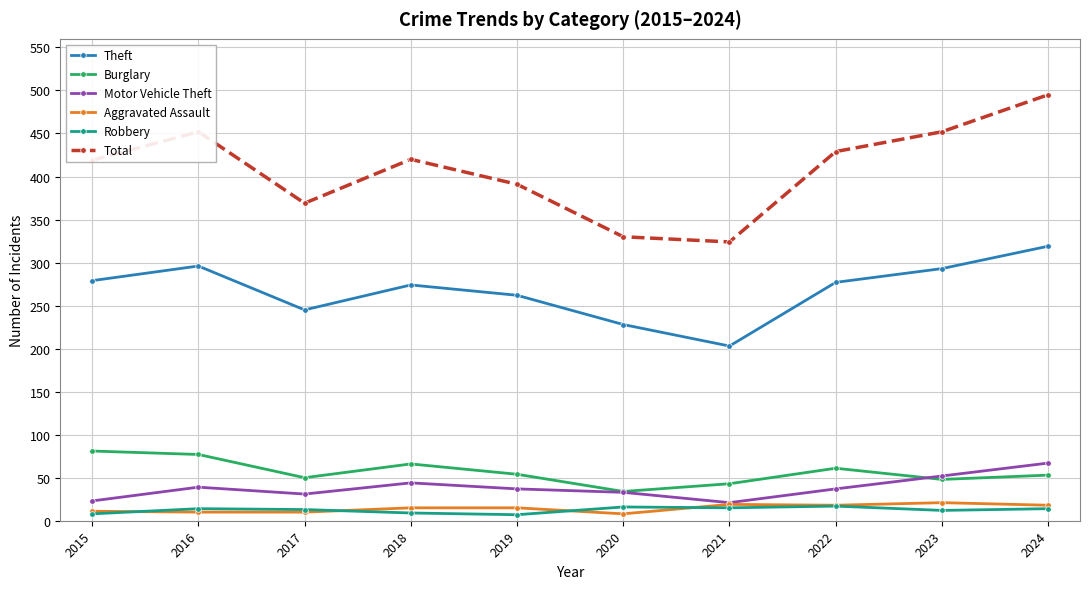

What is the value of the Robbery point at the 8th from the left?

17